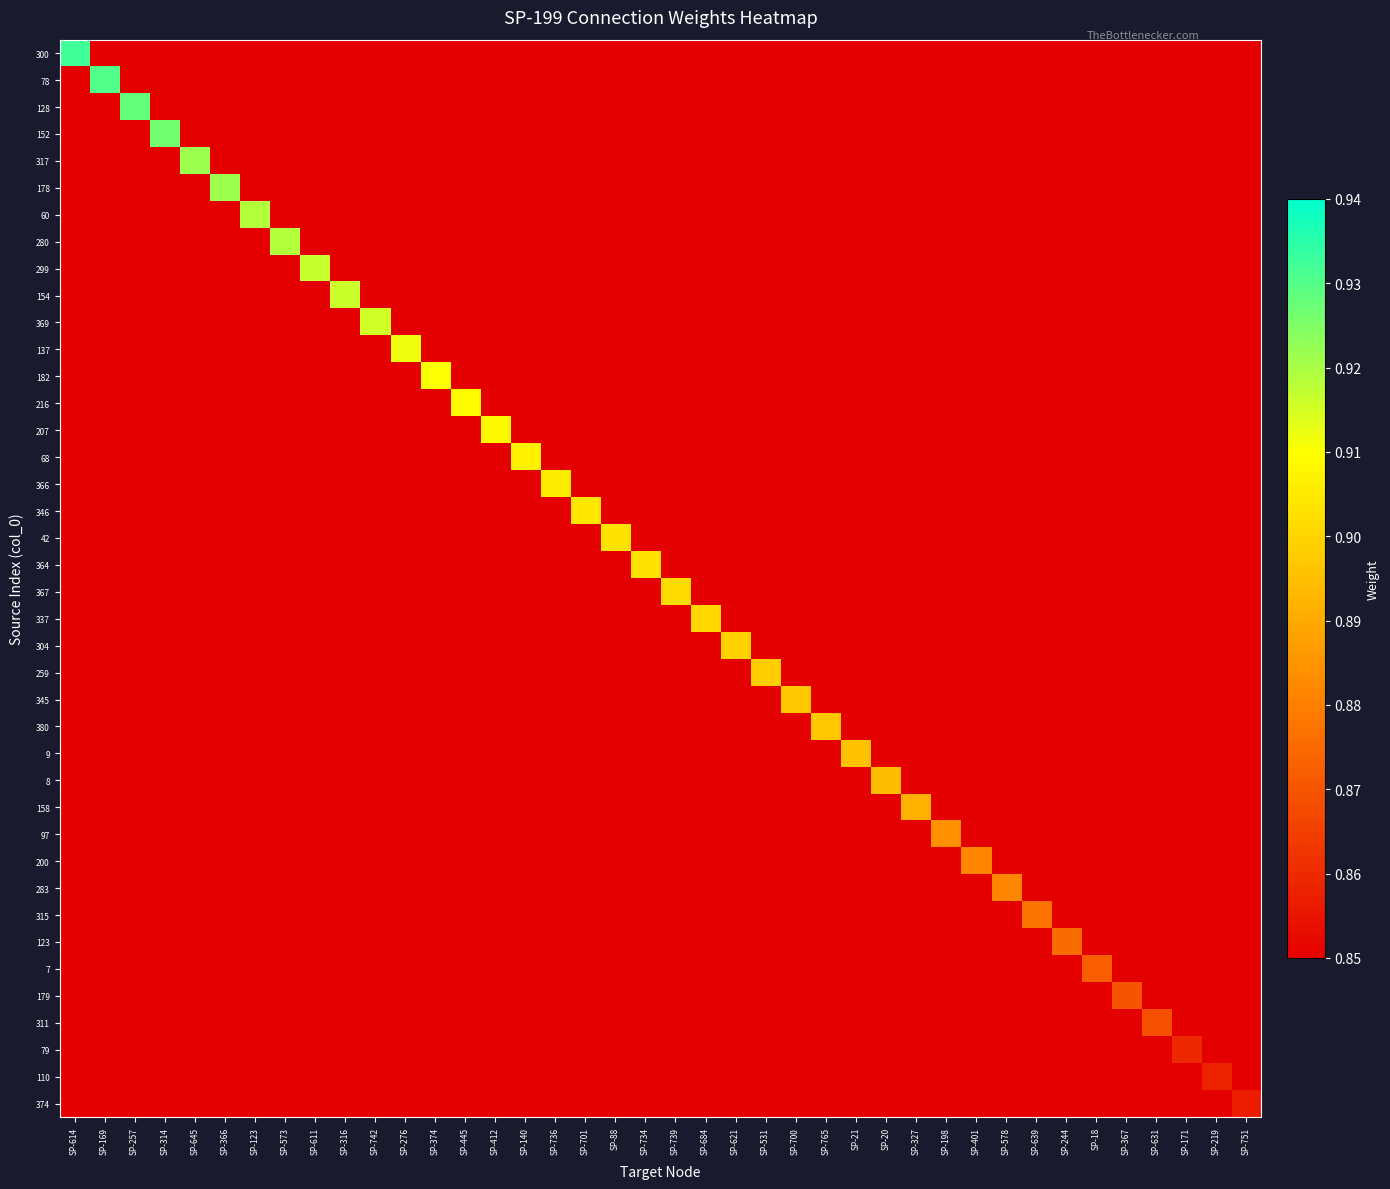

Which label corresponds to the largest value in the chart?

SP-614